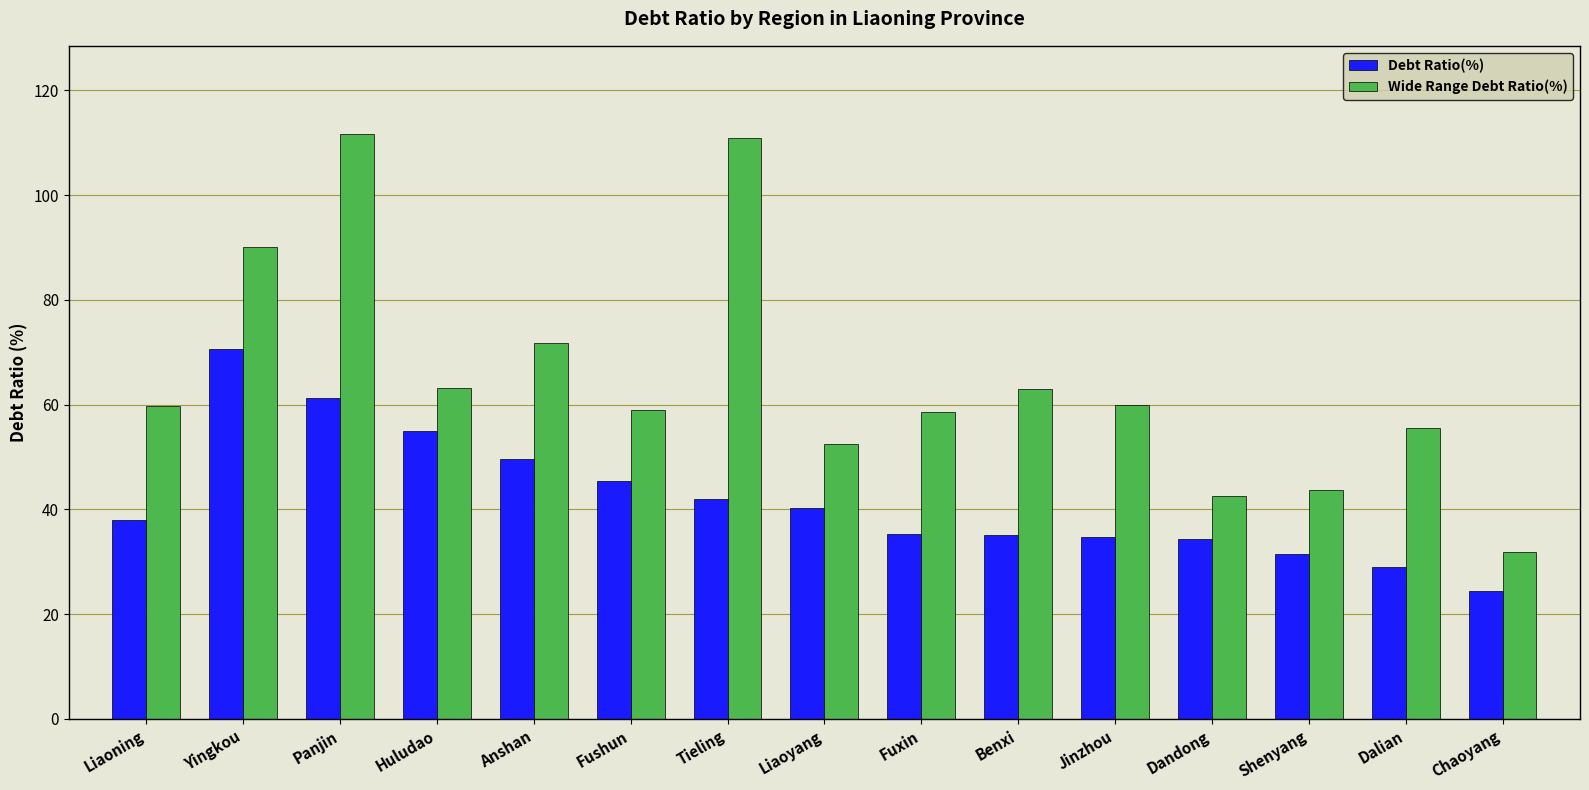

What is the lowest value of the Wide Range Debt Ratio(%) series?

31.9